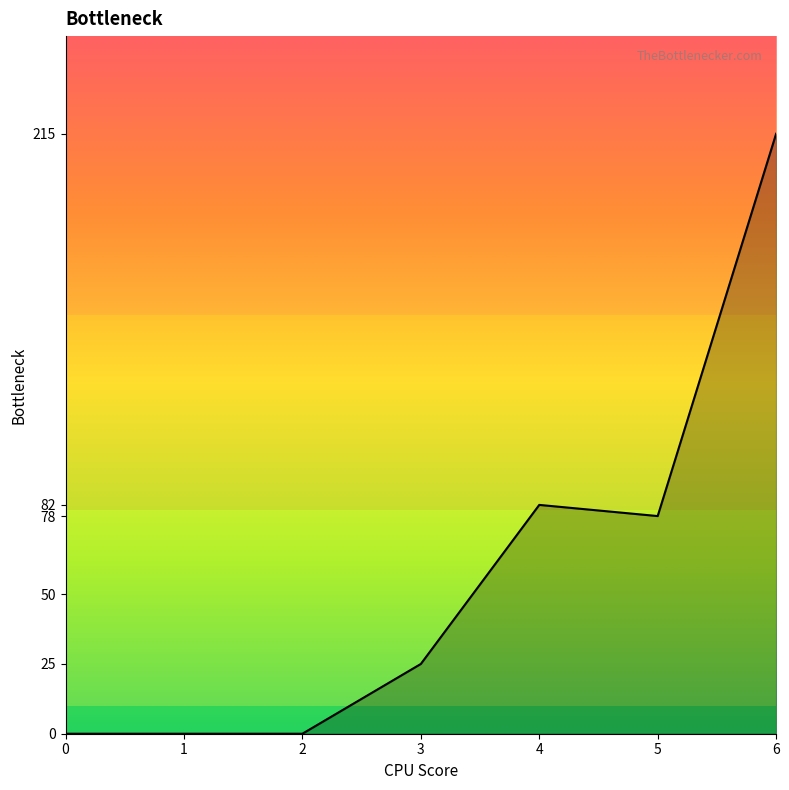

Is it true that the value at 5 is 78?

True